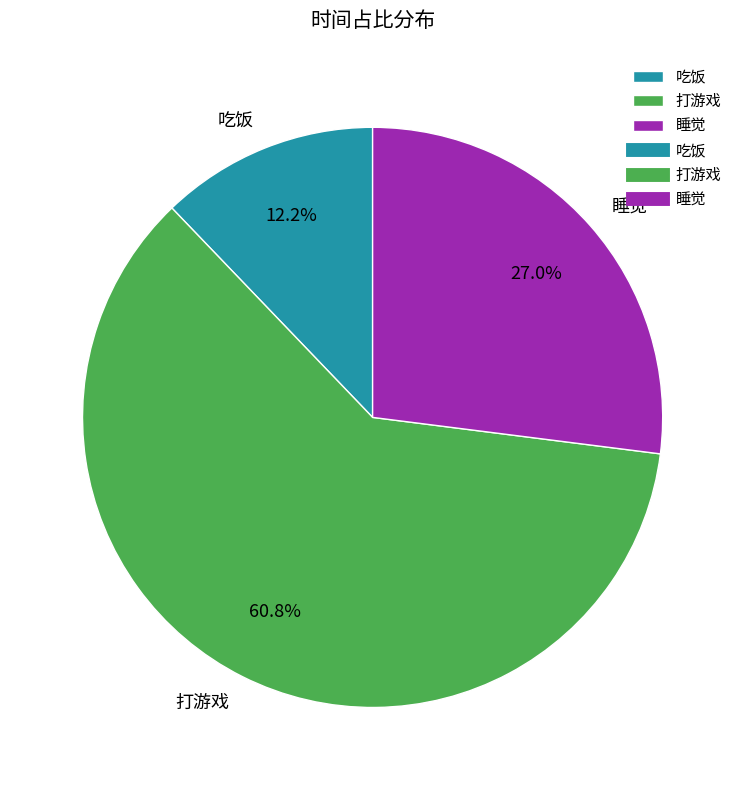

How many slices are in this pie chart?

3